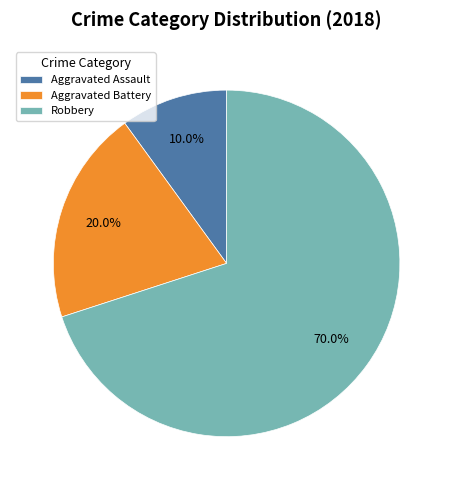

What is the ratio of the value at Aggravated Battery to the value at Aggravated Assault?

2.0